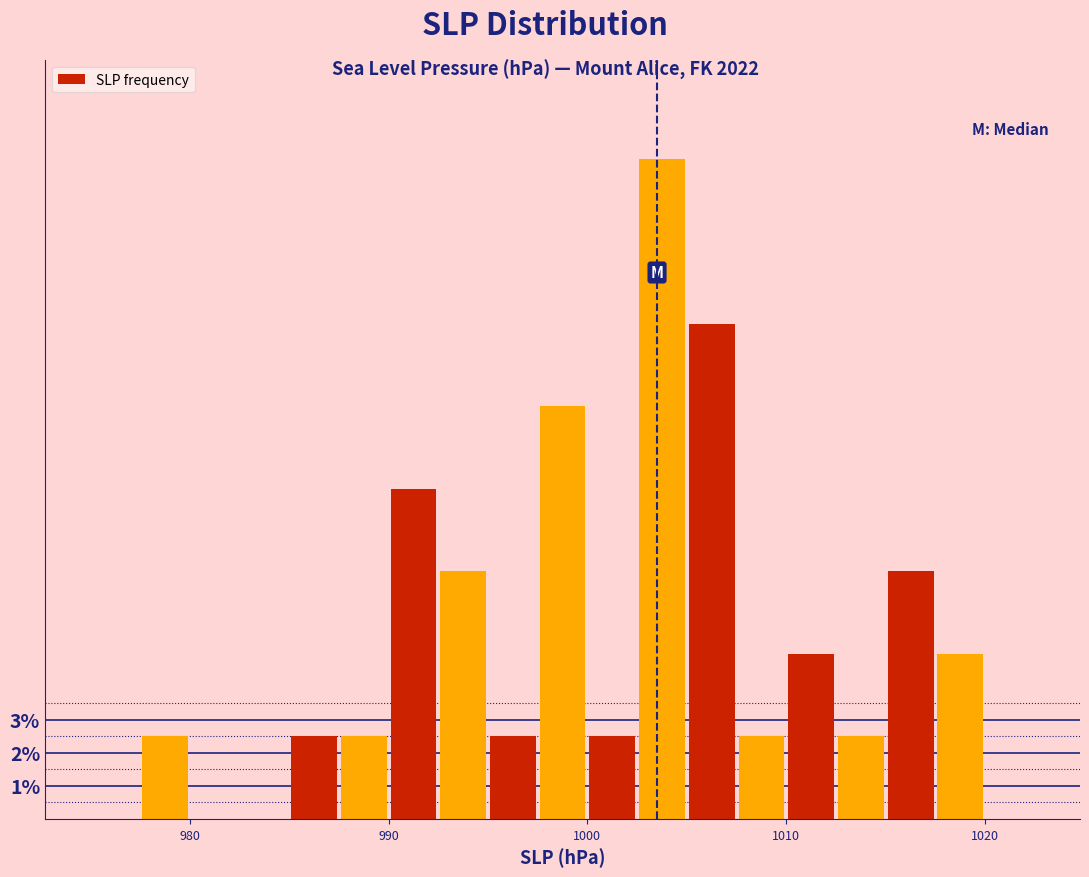

Around what value on the x-axis is the tallest bar? Give the approximate position of its centre, as read against the axis.

1004